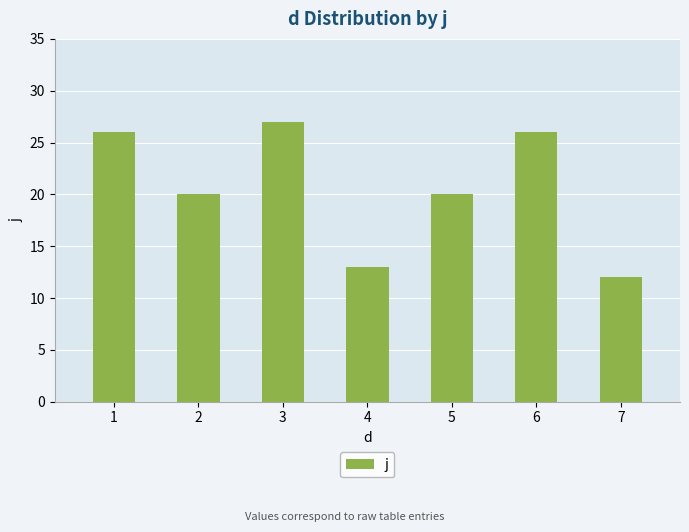

Read the value at 1, to the nearest 10.

30